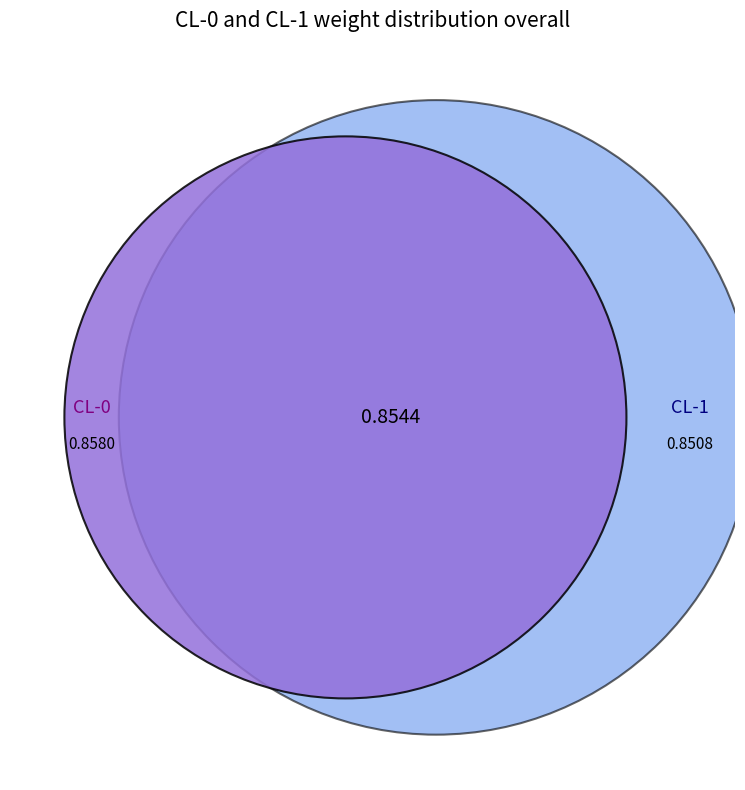

What percentage is the CL-0 slice, to the nearest percent?

50%